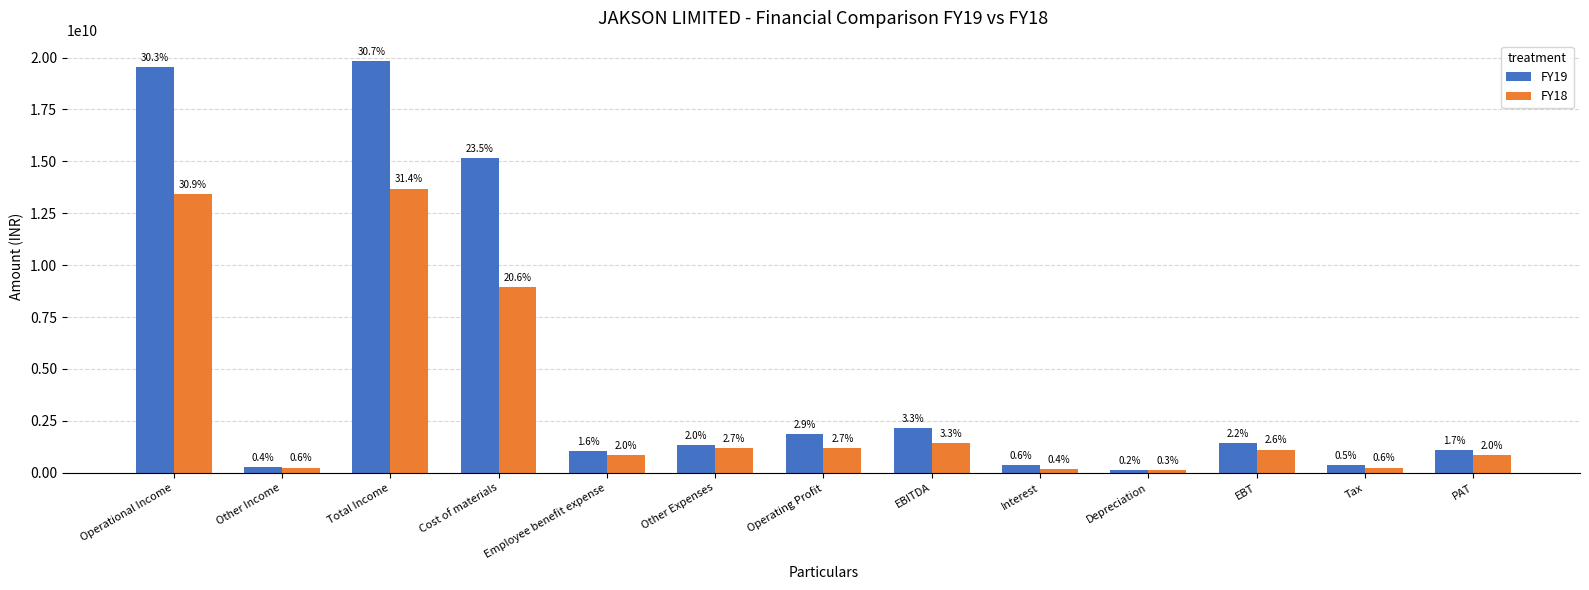

What is the total value across all series at EBT?

2544500000